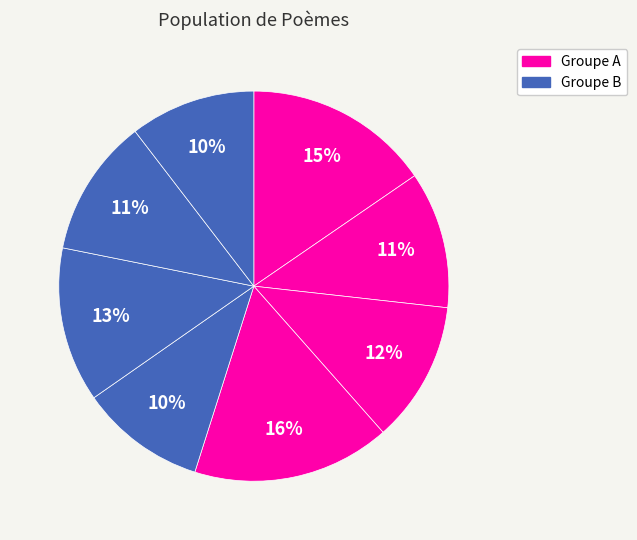

Count the number of slices in the pie.

8